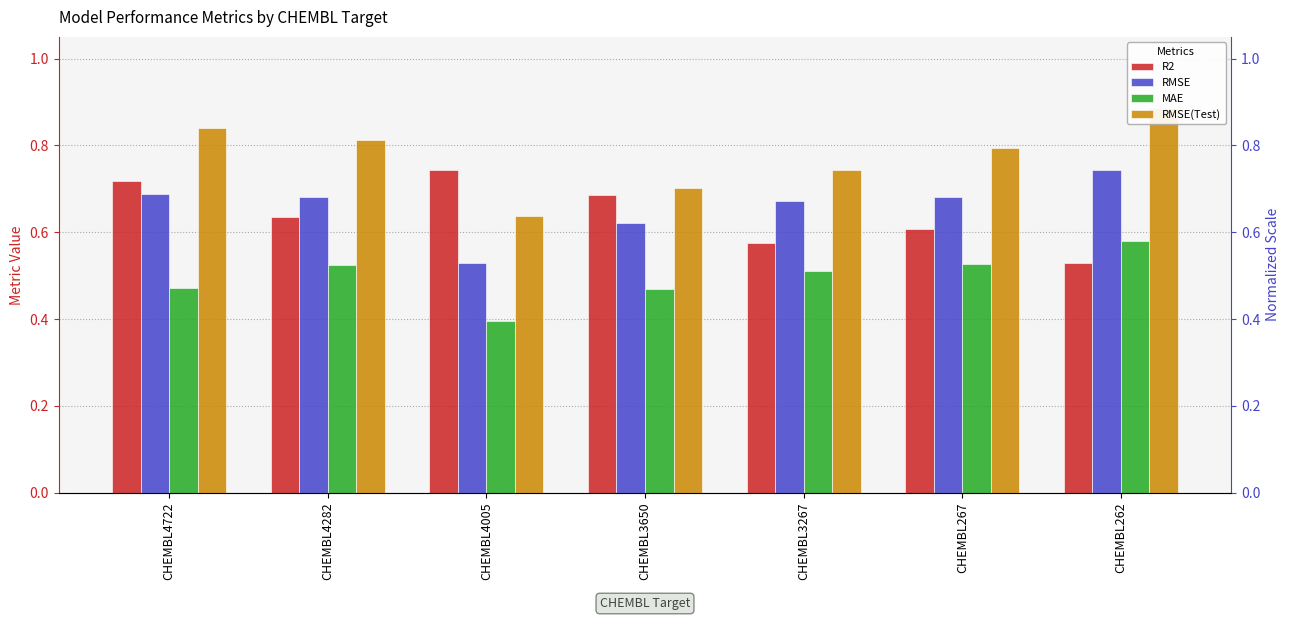

Is it true that RMSE equals 0.7 at CHEMBL3267?

True